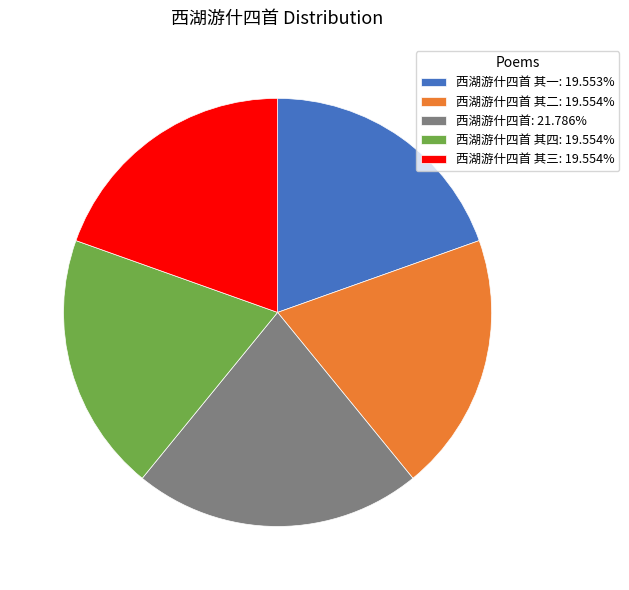

Is there any slice that represents more than half of the pie?

No